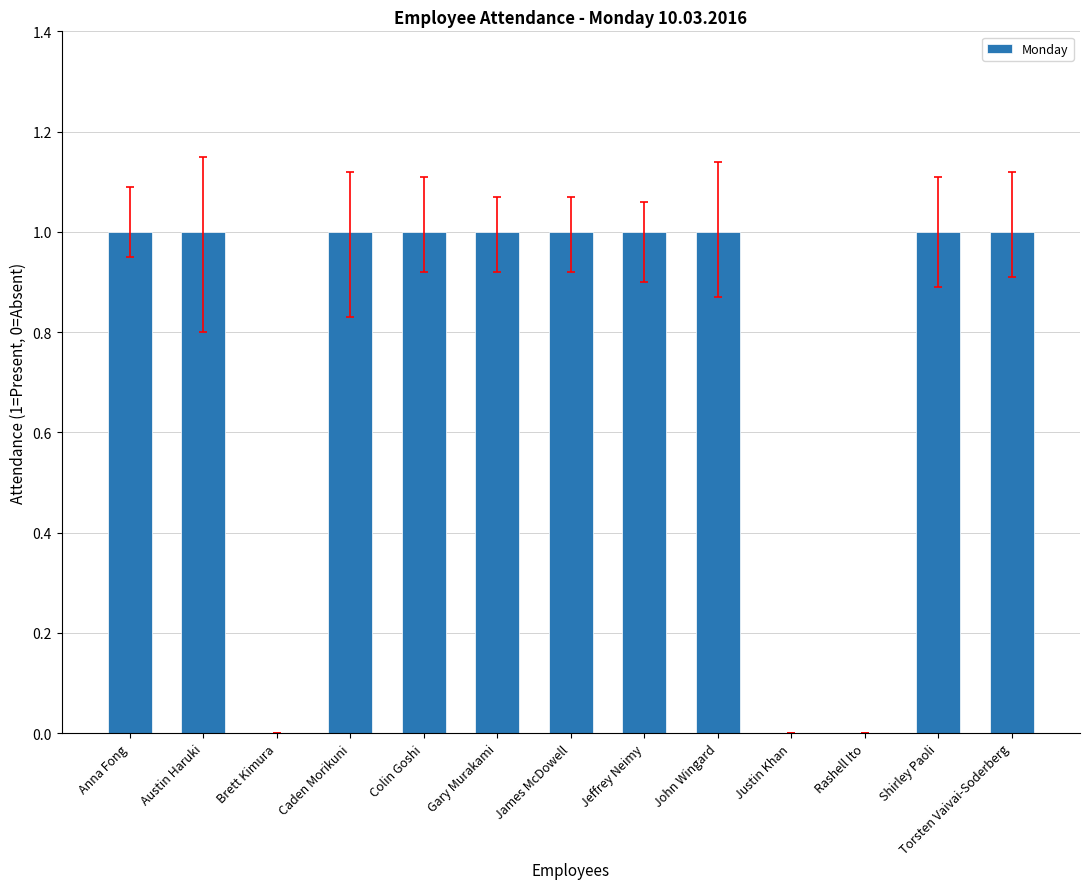

Is it true that the value at Torsten Vaivai-Soderberg is 1?

True